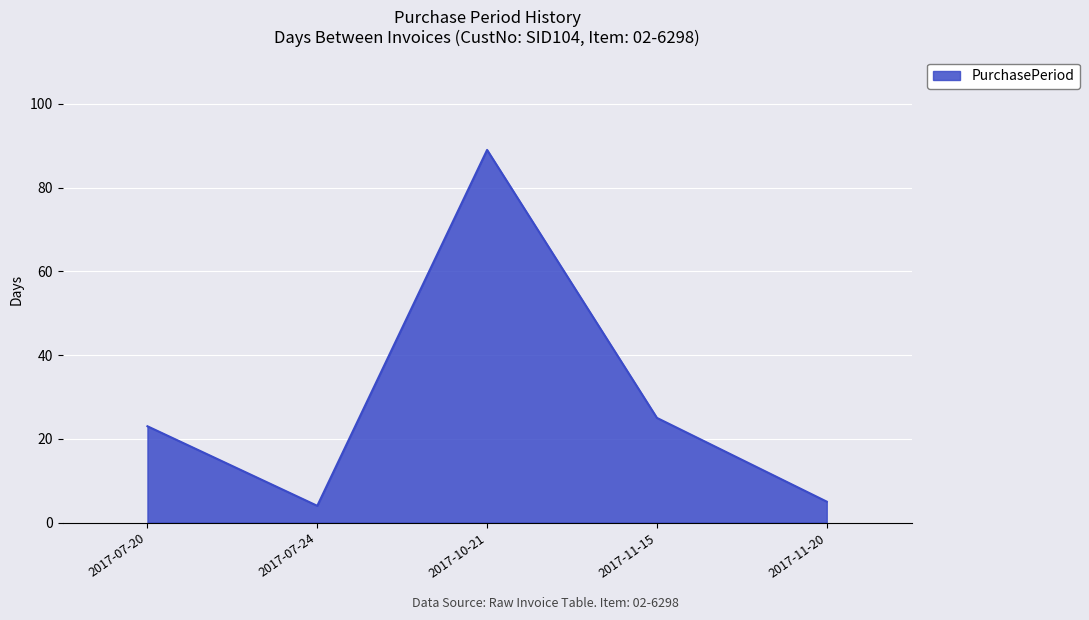

How many interior local peaks (higher than both neighbors) does the data have?

1